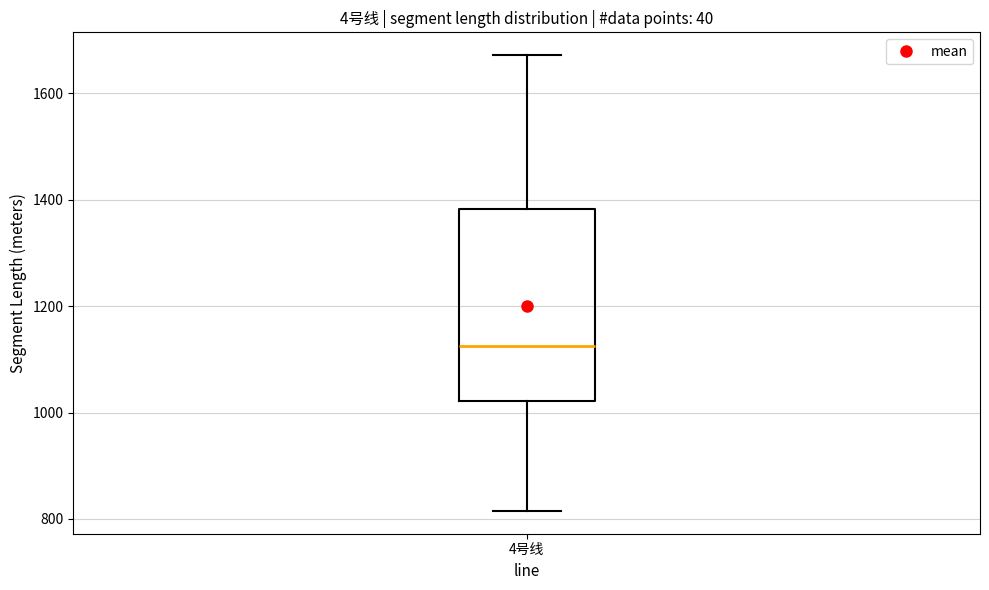

Where is the upper edge of the box for 4号线 on the y-axis? The values are not printed on the chart, so give them approximately, as read against the axis.

1380